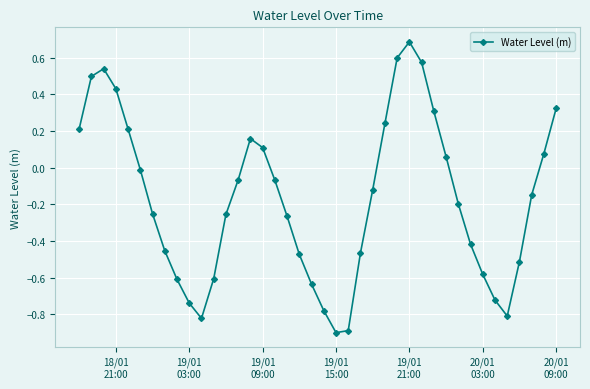

What is the smallest value displayed?

-0.9